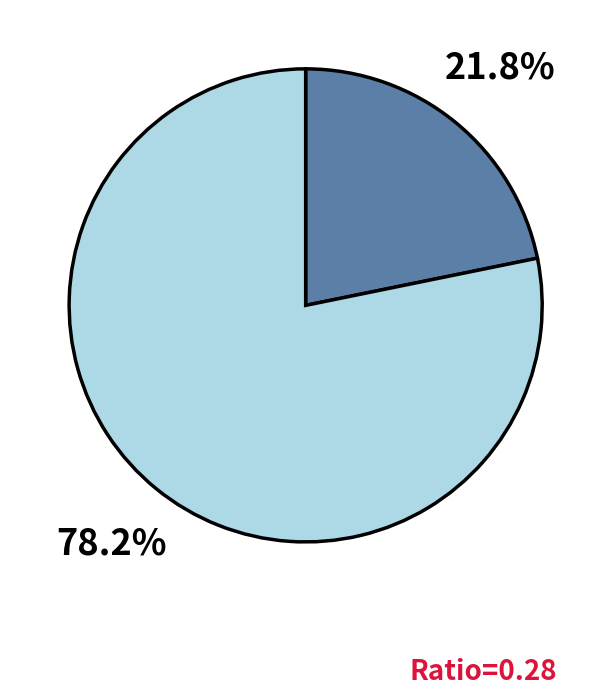

Is there any slice that represents more than half of the pie?

Yes